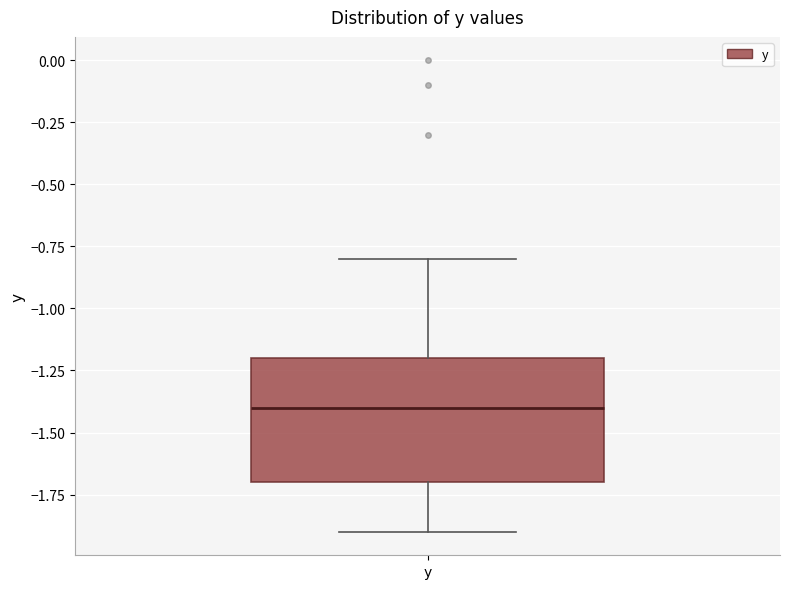

Where does the upper whisker of the box for y end on the y-axis? The values are not printed on the chart, so give them approximately, as read against the axis.

-0.8